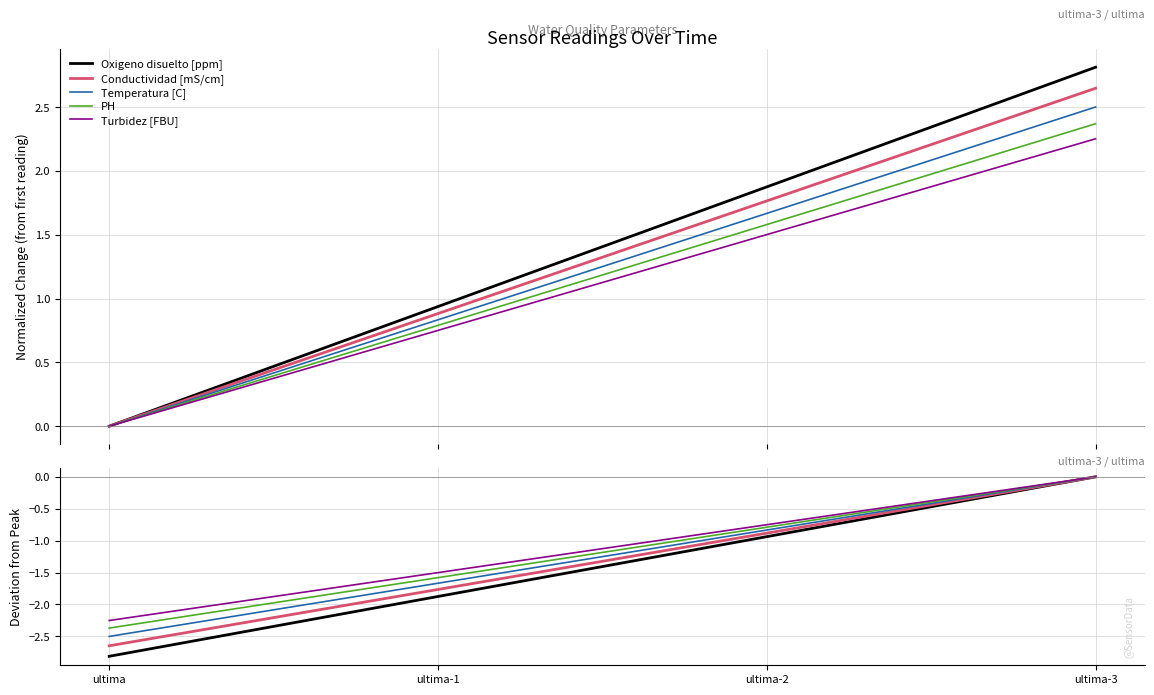

True or false: Oxigeno disuelto [ppm] and Conductividad [mS/cm] intersect in this chart.

False